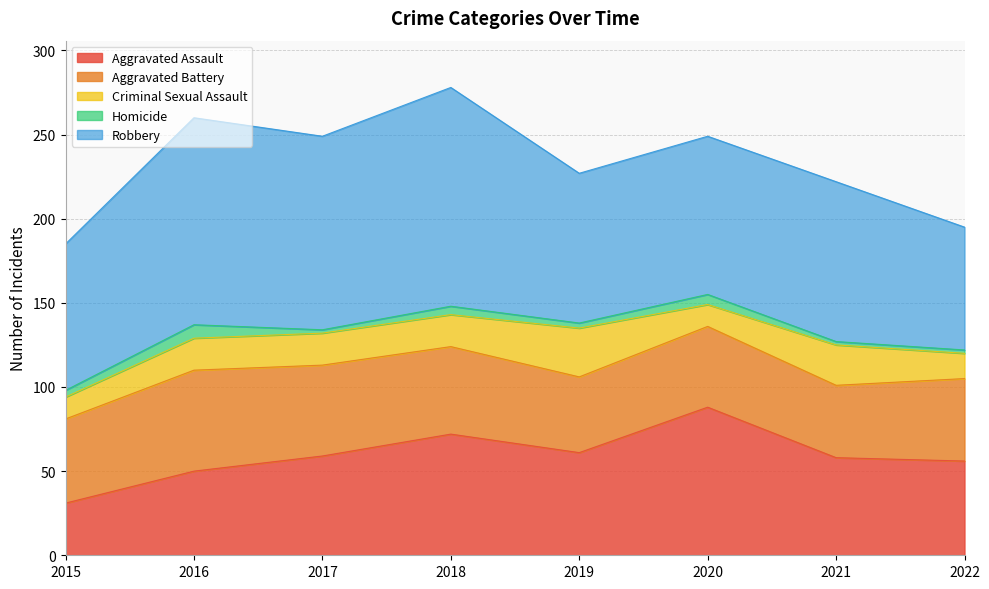

At which category does Robbery reach its first local valley?

2017